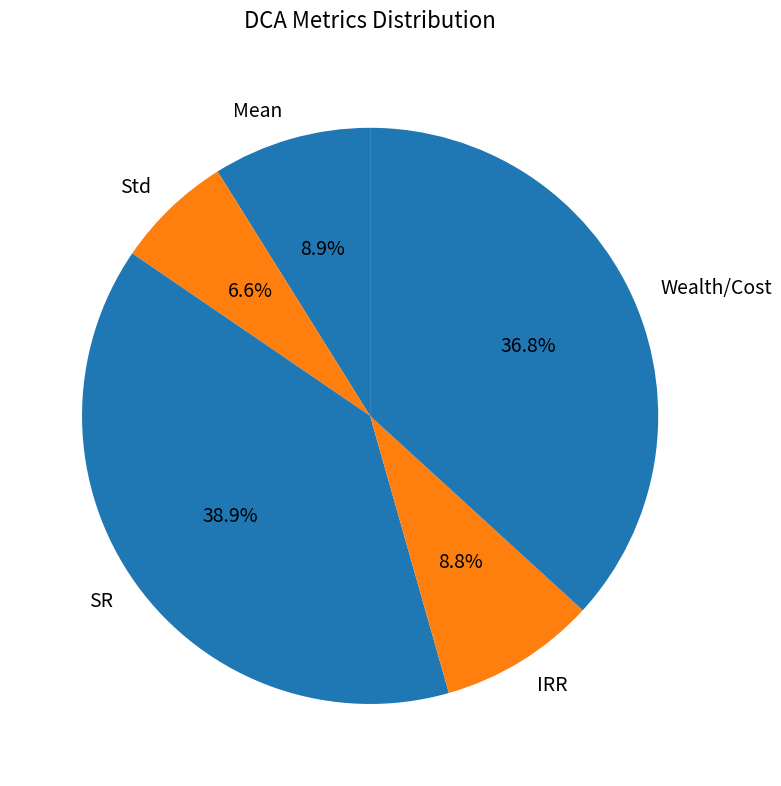

What portion of the pie excludes Mean?

91.1%